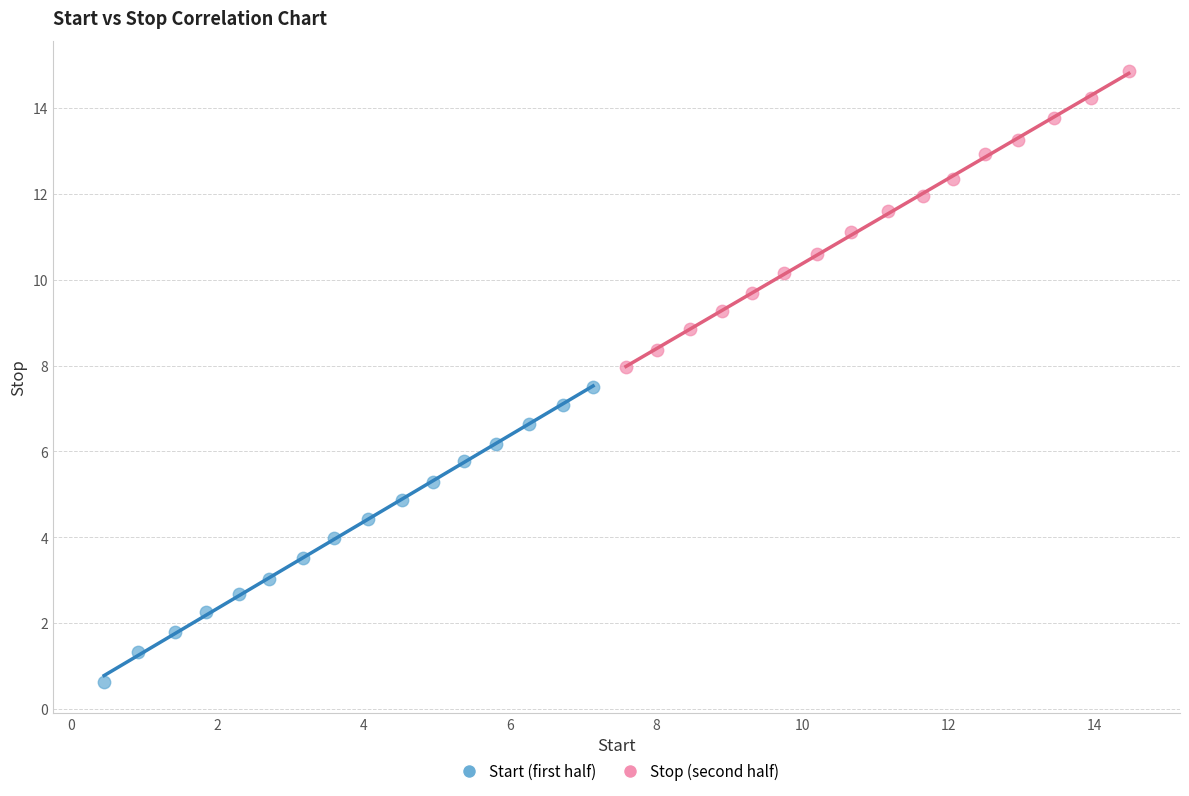

Which series reaches the maximum Y coordinate?

Stop (second half)